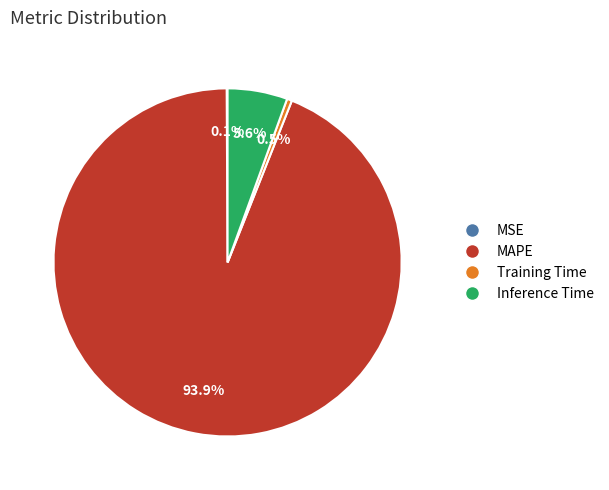

To the nearest percent, what is the average slice percentage?

25%